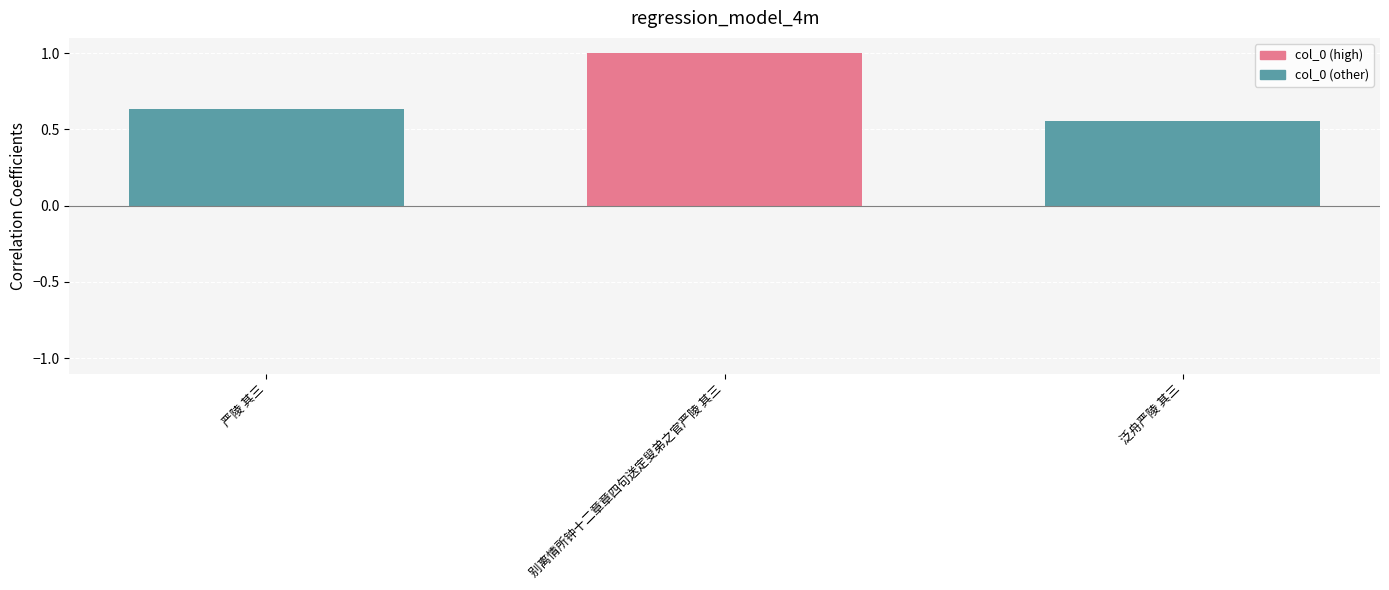

What is the change in value from 严陵 其三 to 别离情所钟十二章章四句送定叟弟之官严陵 其三?

+0.4